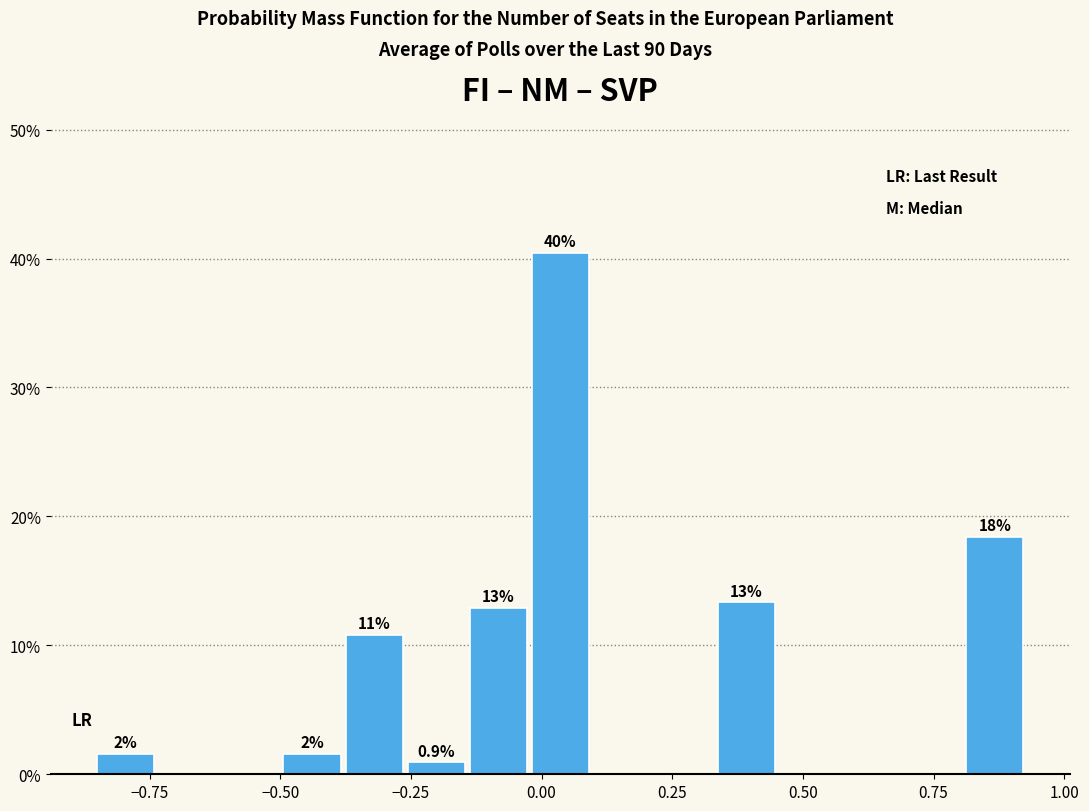

Read against the x-axis, roughly where is the centre of the tallest bar?

0.05